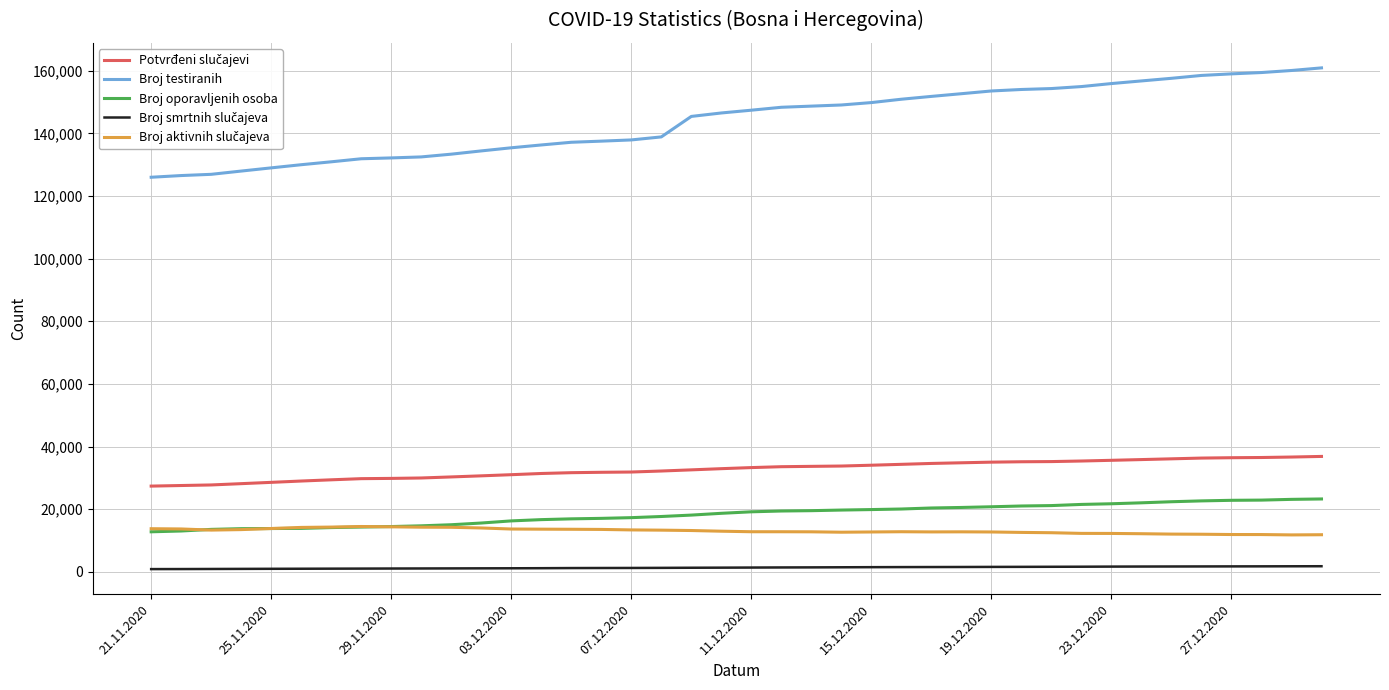

How many series are shown in this chart?

5